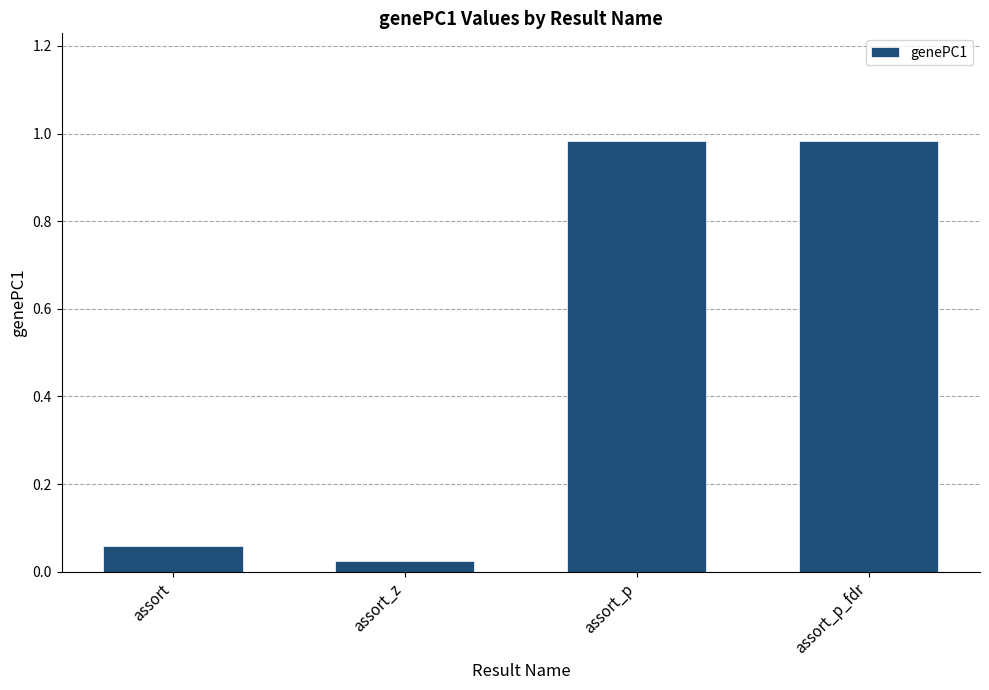

What is the change in value from assort to assort_p_fdr?

+0.9